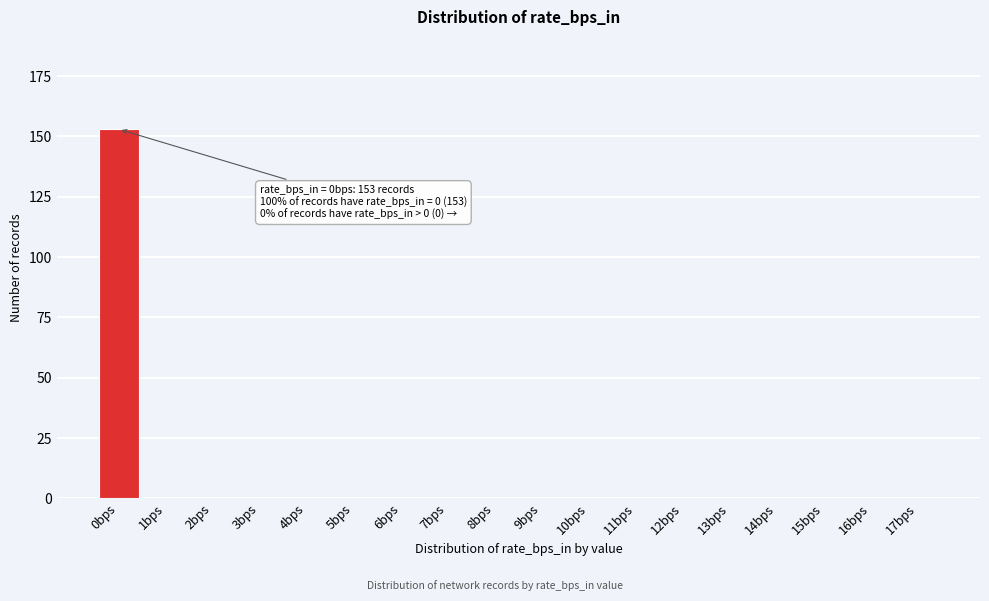

Reading left to right, what are all the values shown in this chart?

0bps=153	1bps=0	2bps=0	3bps=0	4bps=0	5bps=0	6bps=0	7bps=0	8bps=0	9bps=0	10bps=0	11bps=0	12bps=0	13bps=0	14bps=0	15bps=0	16bps=0	17bps=0